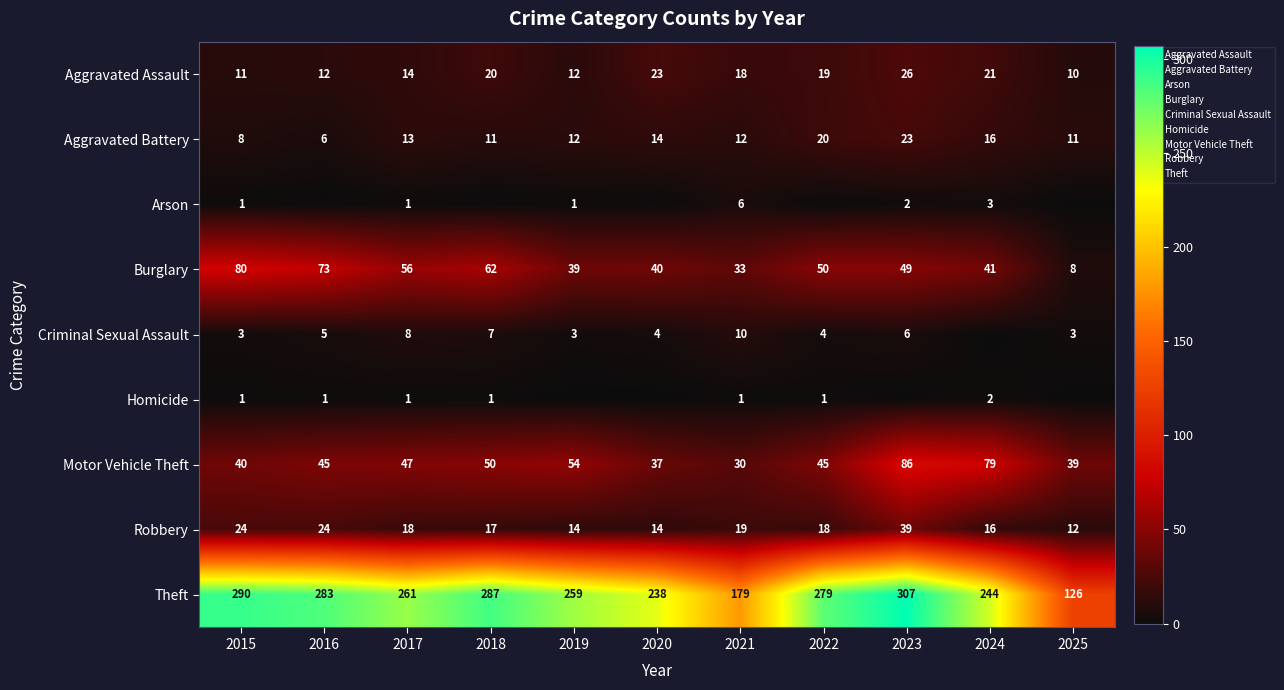

How many categories are shown in the chart?

11